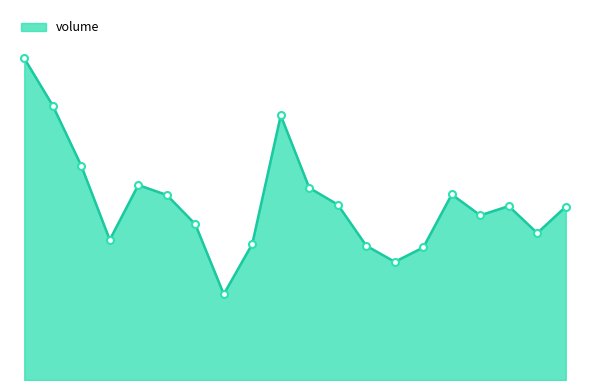

Does the chart have visible grid lines?

No